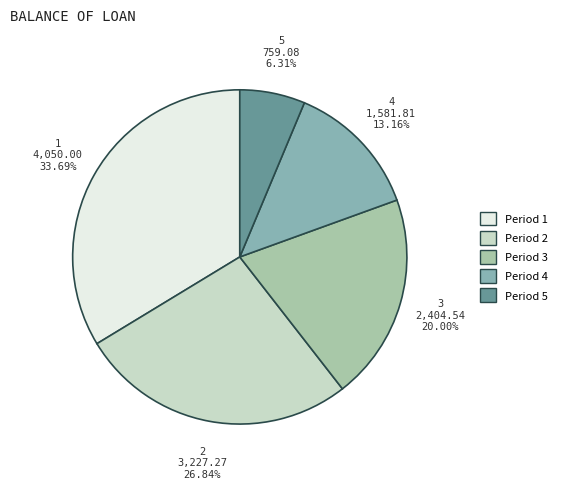

Does any single category account for the majority?

No